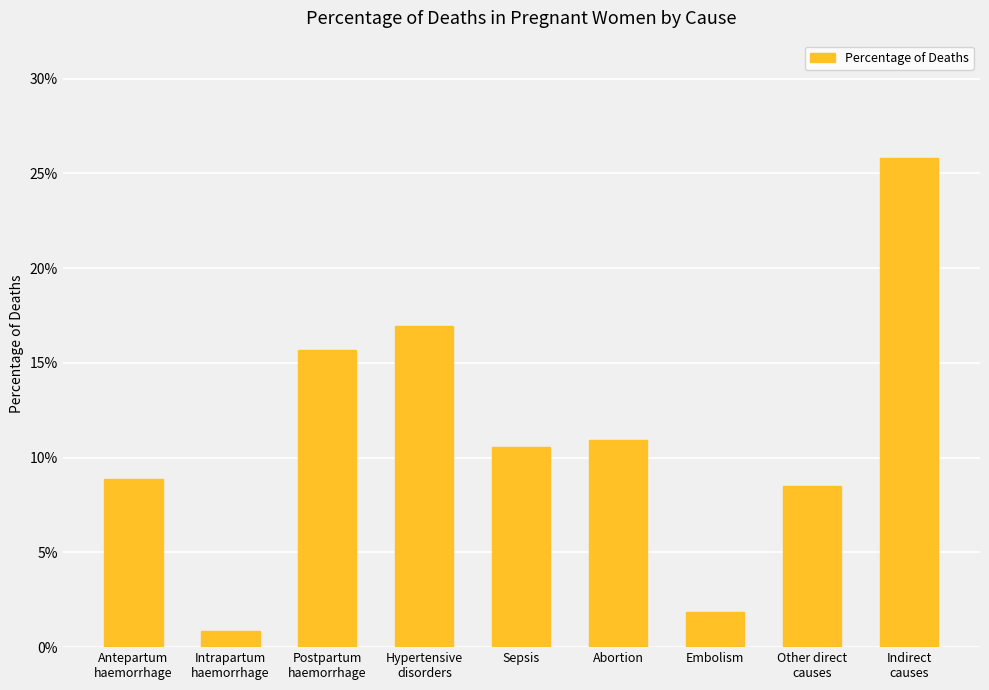

True or false: the data shows 0.1 at Other direct
causes.

True